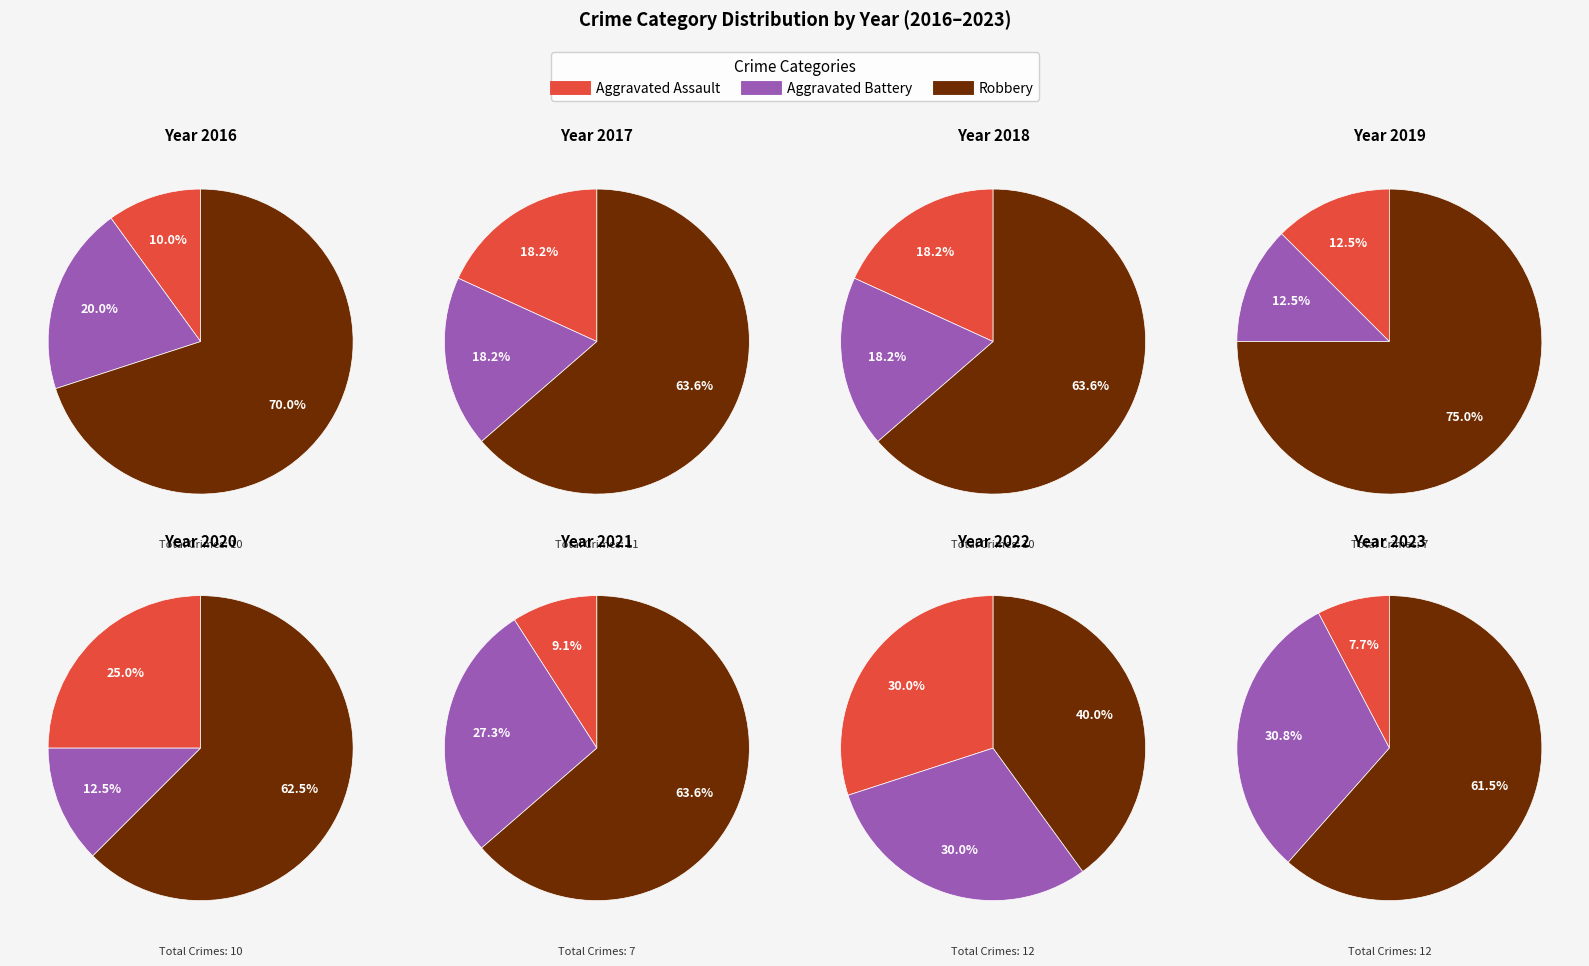

What percentage is the 2019 slice, to the nearest percent?

12%